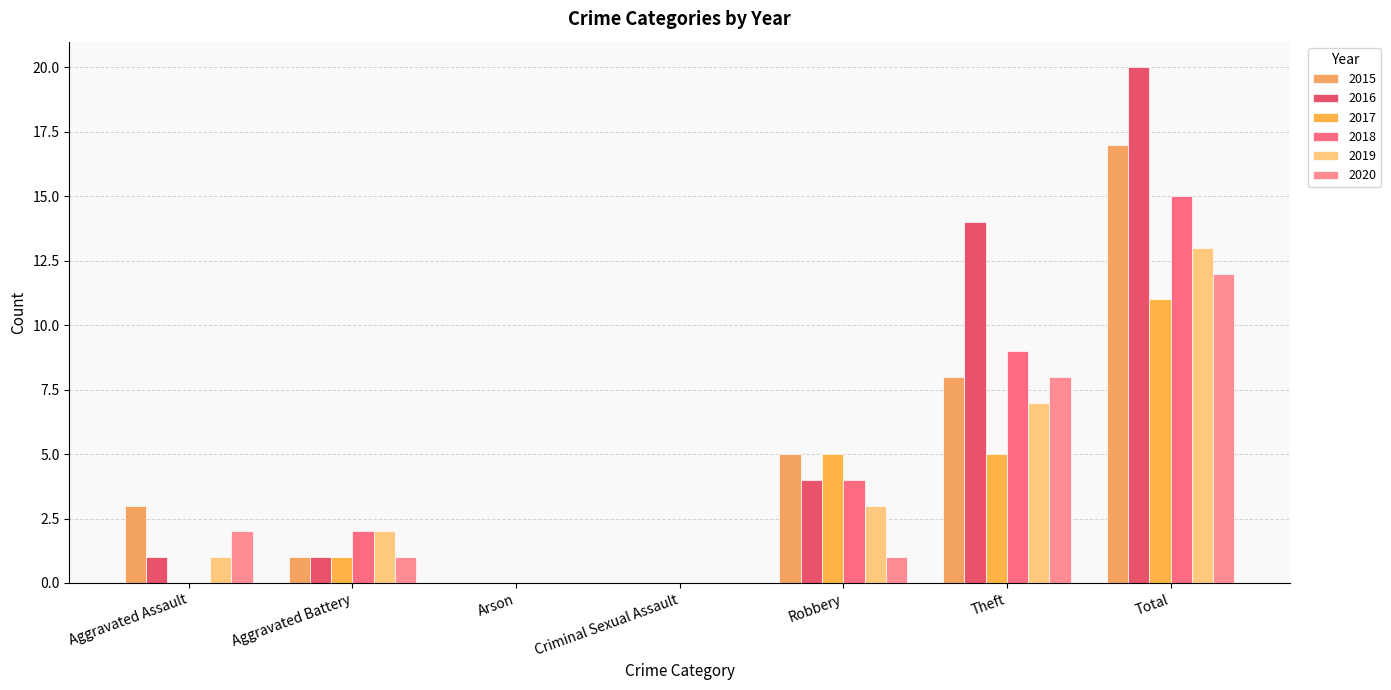

At how many categories does at least one series exceed 1?

5